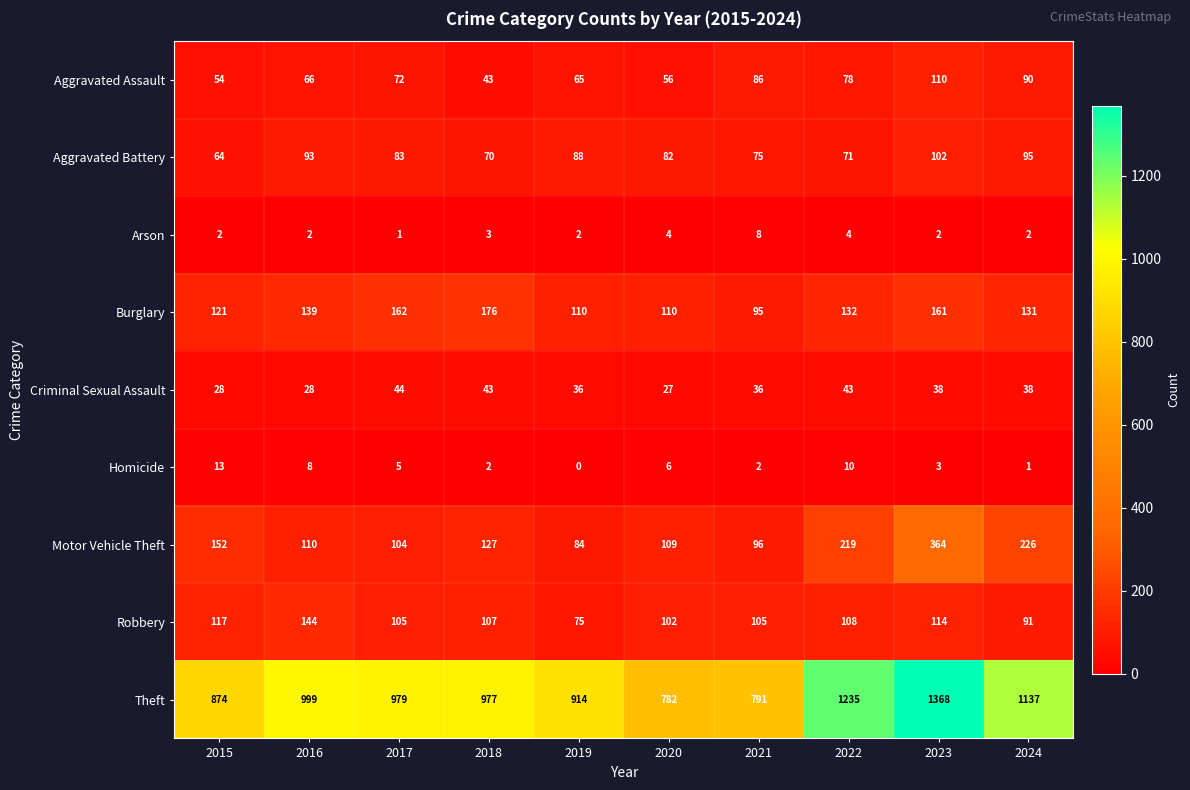

Which category has the highest value in the Aggravated Battery series?

2023